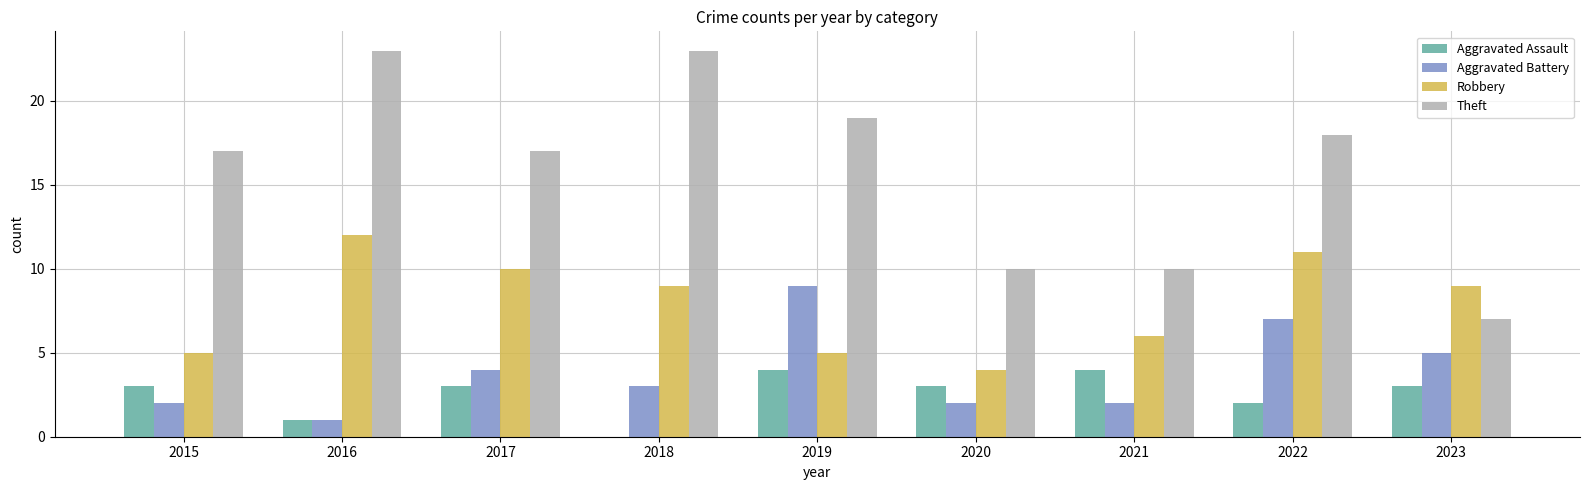

What is the approximate value of Aggravated Battery at 2019?

9